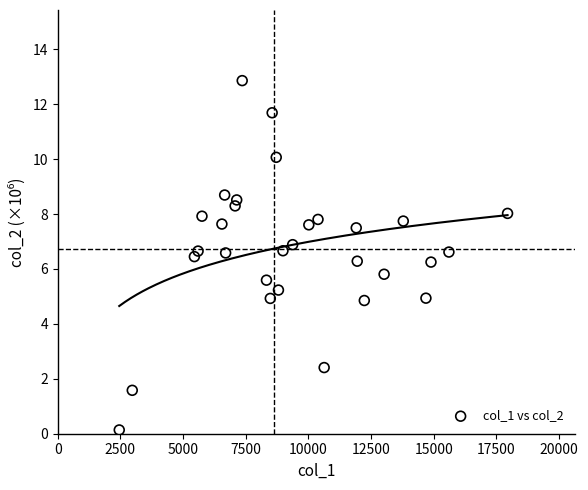

What is the range of Y values (max minus min)?

12.7